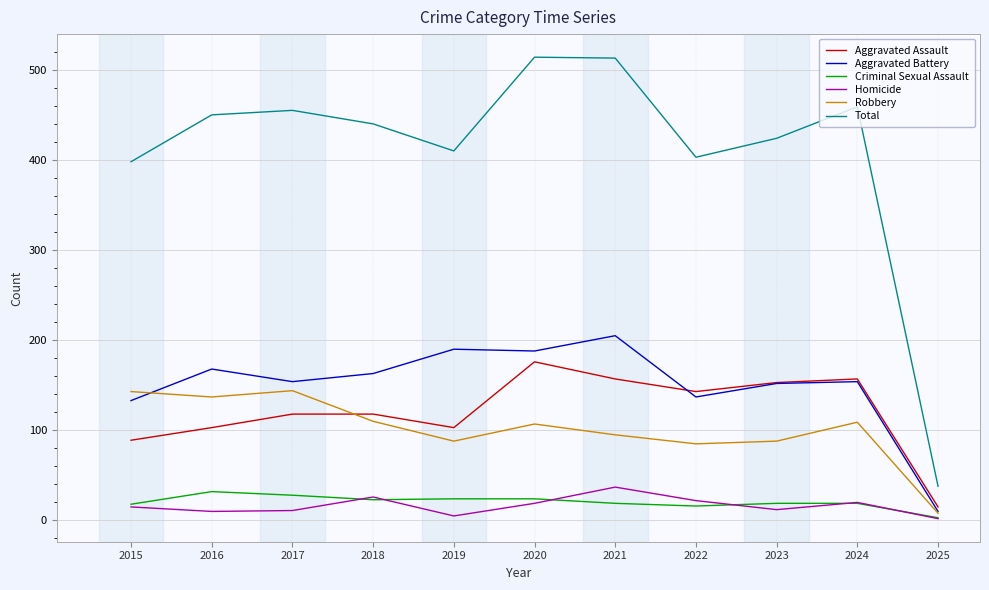

What is the maximum value for Total?

514